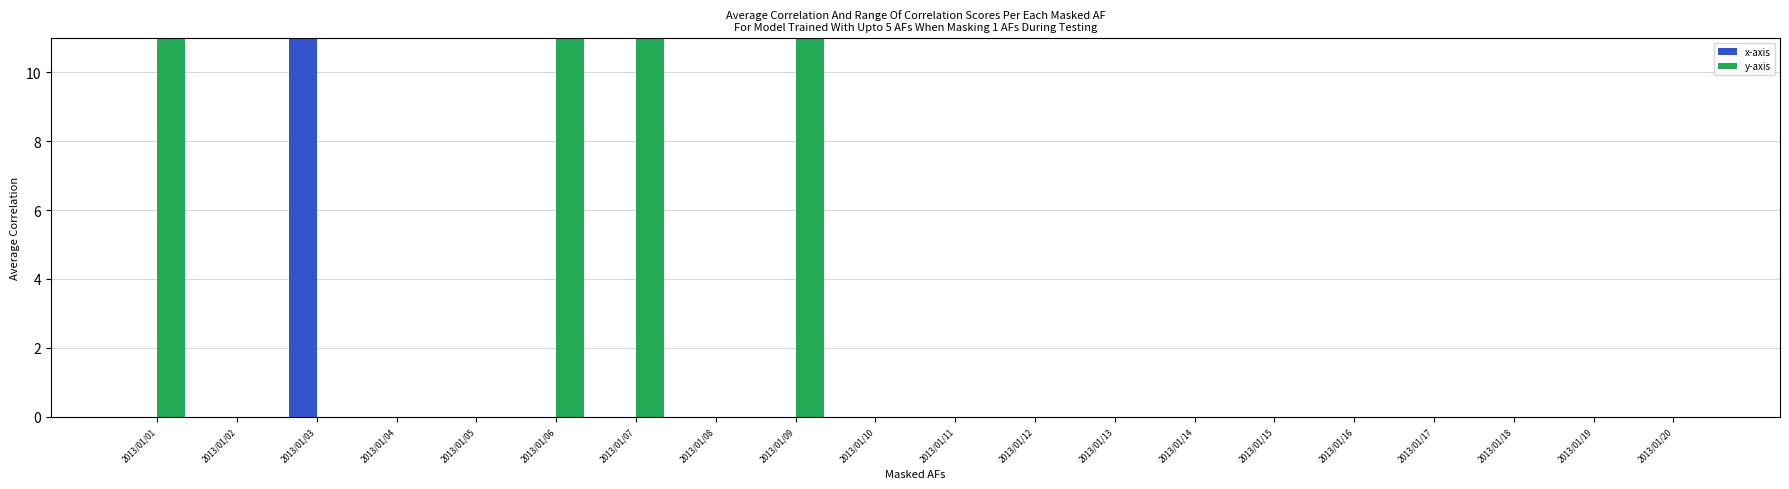

How many bars are there in total?

40